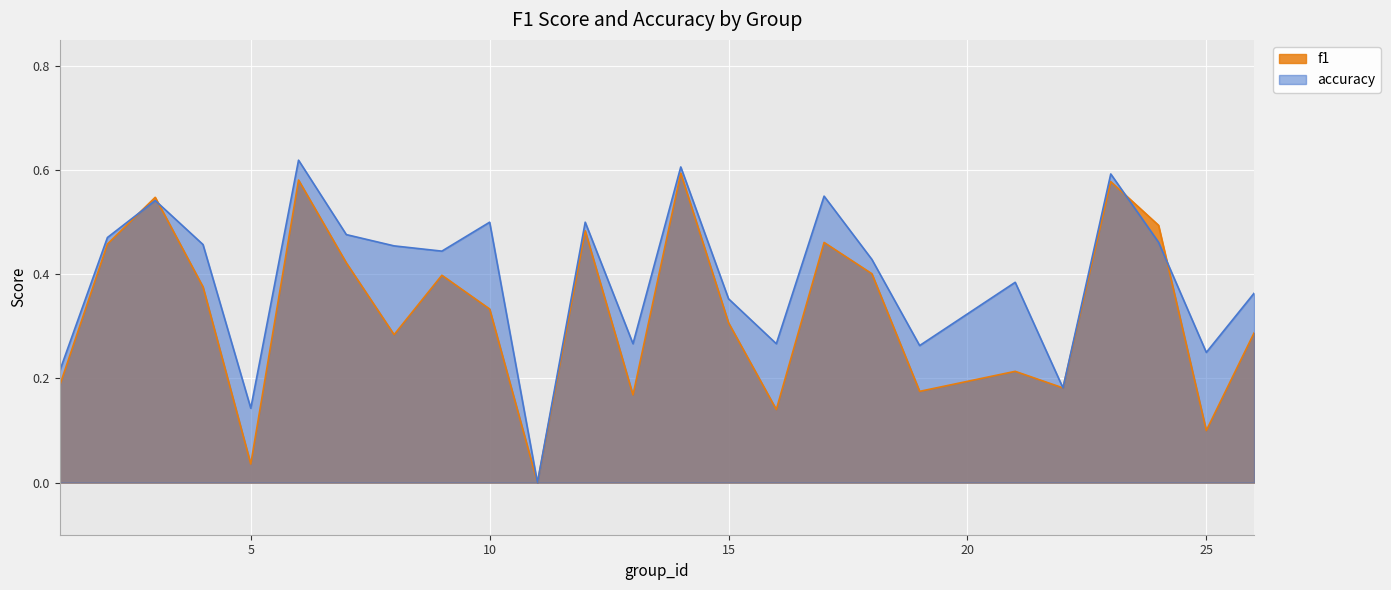

Reading left to right, transcribe all the data shown in this chart.

f1: 1=0.2	2=0.5	3=0.5	4=0.4	5=0.0	6=0.6	7=0.4	8=0.3	9=0.4	10=0.3	11=0.0	12=0.5	13=0.2	14=0.6	15=0.3	16=0.1	17=0.5	18=0.4	19=0.2	21=0.2	22=0.2	23=0.6	24=0.5	25=0.1	26=0.3
accuracy: 1=0.2	2=0.5	3=0.5	4=0.5	5=0.1	6=0.6	7=0.5	8=0.5	9=0.4	10=0.5	11=0.0	12=0.5	13=0.3	14=0.6	15=0.4	16=0.3	17=0.6	18=0.4	19=0.3	21=0.4	22=0.2	23=0.6	24=0.5	25=0.2	26=0.4